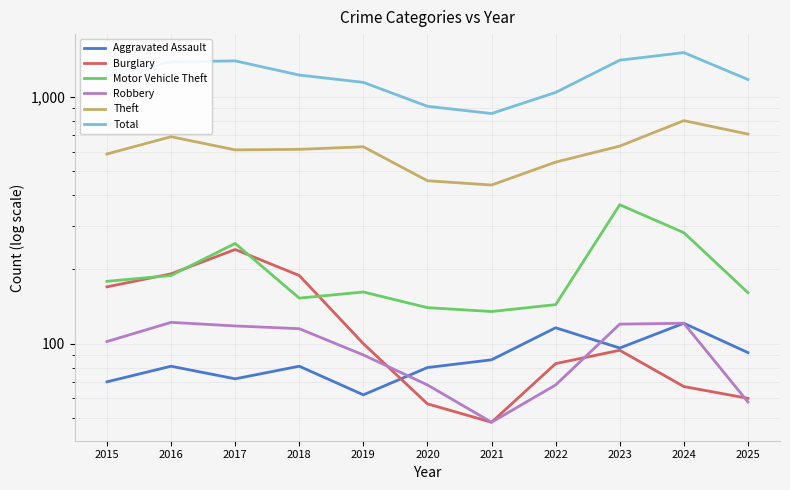

What is the average value of the Burglary series?

118